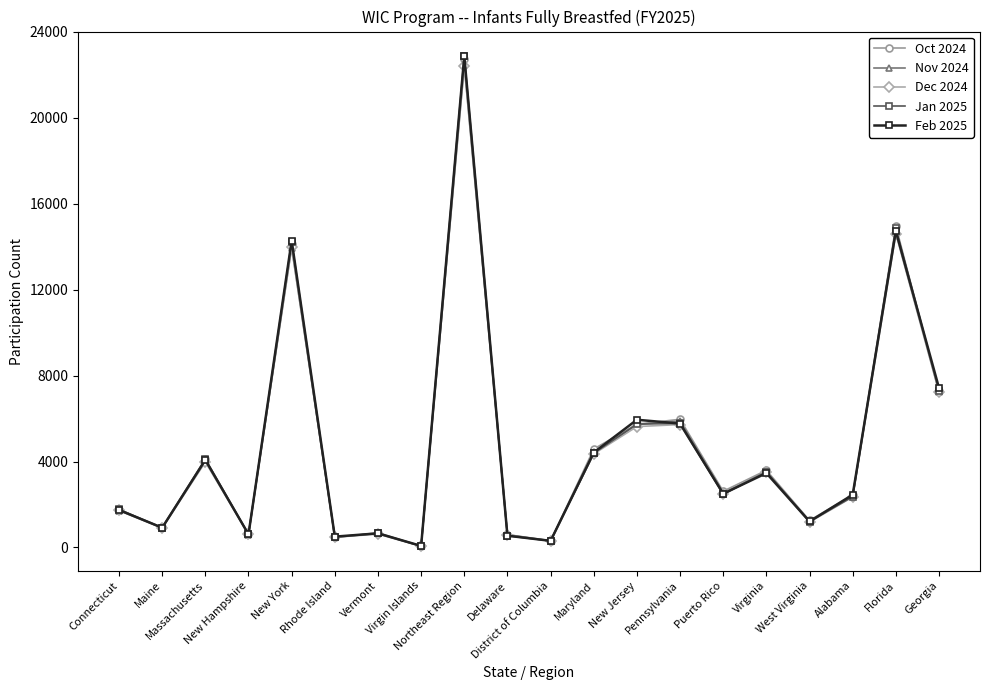

True or false: Jan 2025 has more than 1 points higher than both neighbors.

True